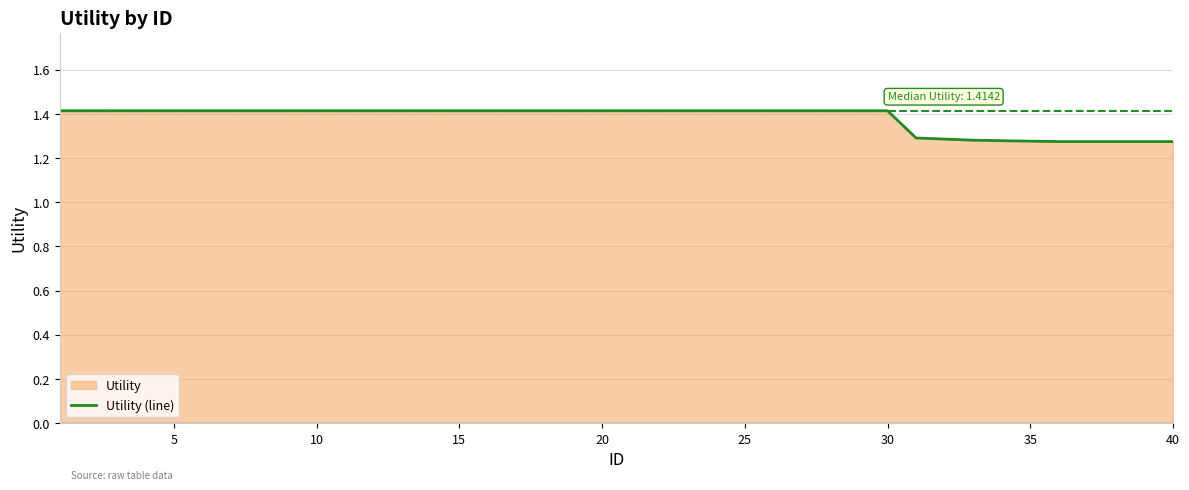

Which label corresponds to the smallest value in the chart?

35